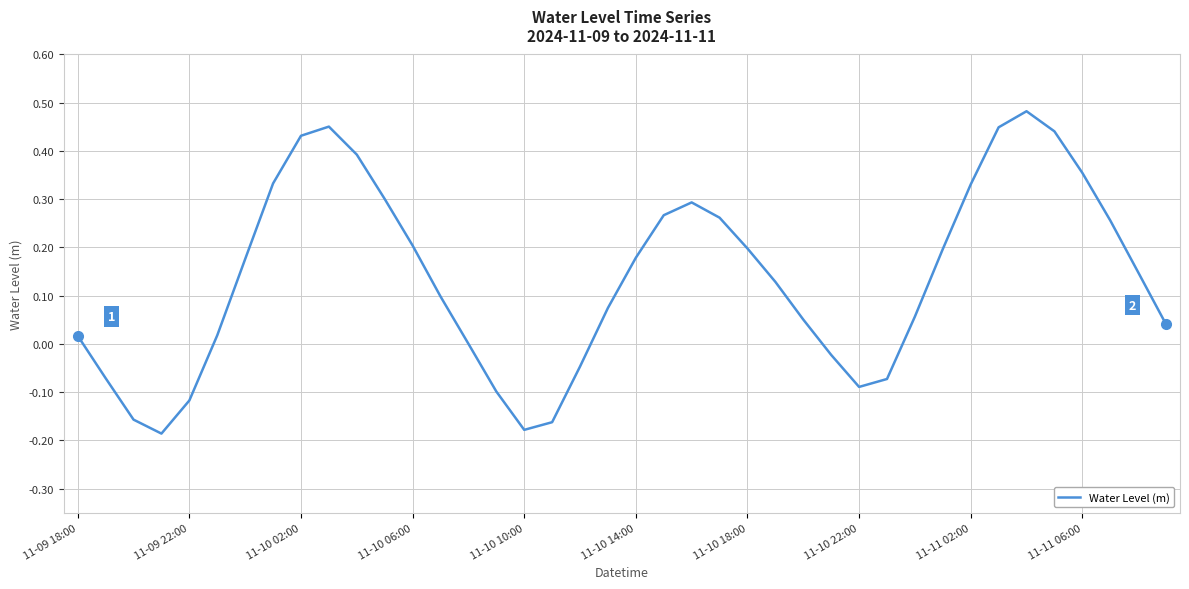

What is the difference between the maximum and minimum values?

0.7